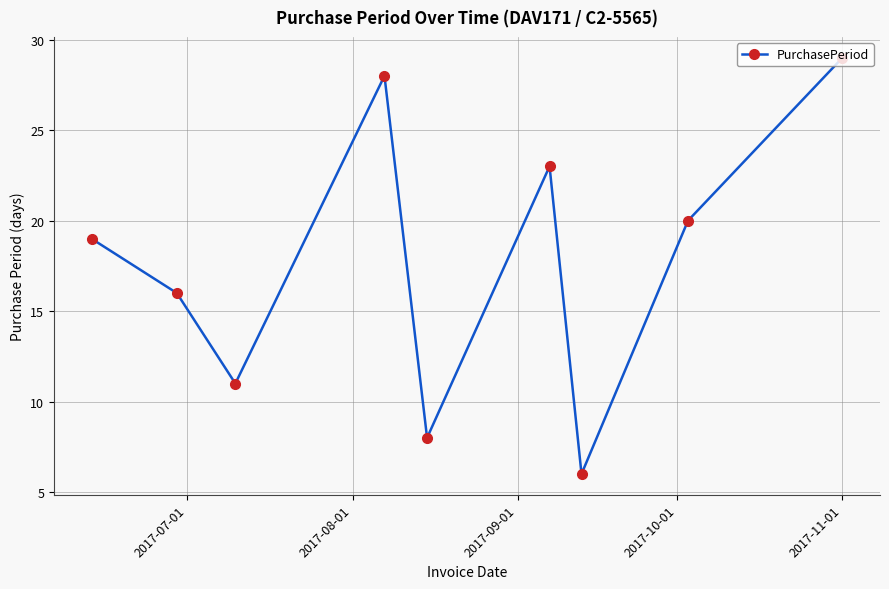

True or false: the data has more than 2 interior local peaks.

False